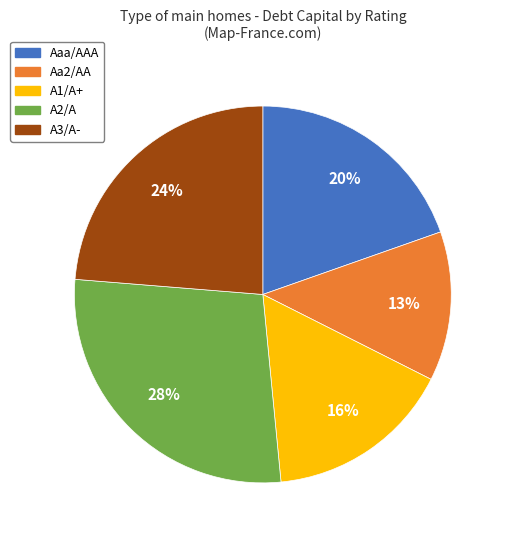

Rank the categories by value from highest to lowest.

A2/A, A3/A-, Aaa/AAA, A1/A+, Aa2/AA